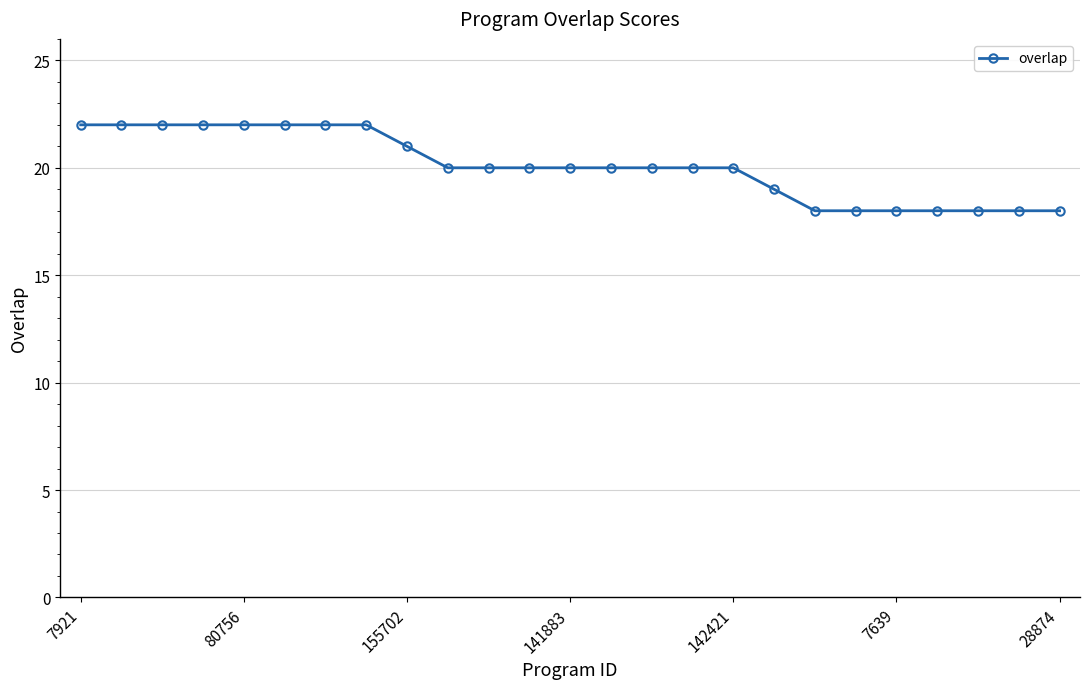

Reading right to left, extract all data points from this chart.

18	18	18	18	18	18	18	19	20	20	20	20	20	20	20	20	21	22	22	22	22	22	22	22	22